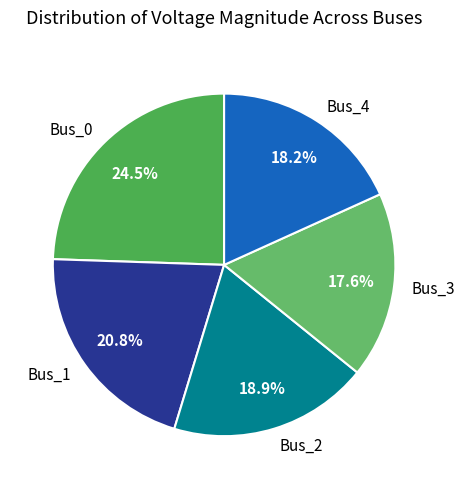

What is the smallest slice in the pie chart?

Bus_3